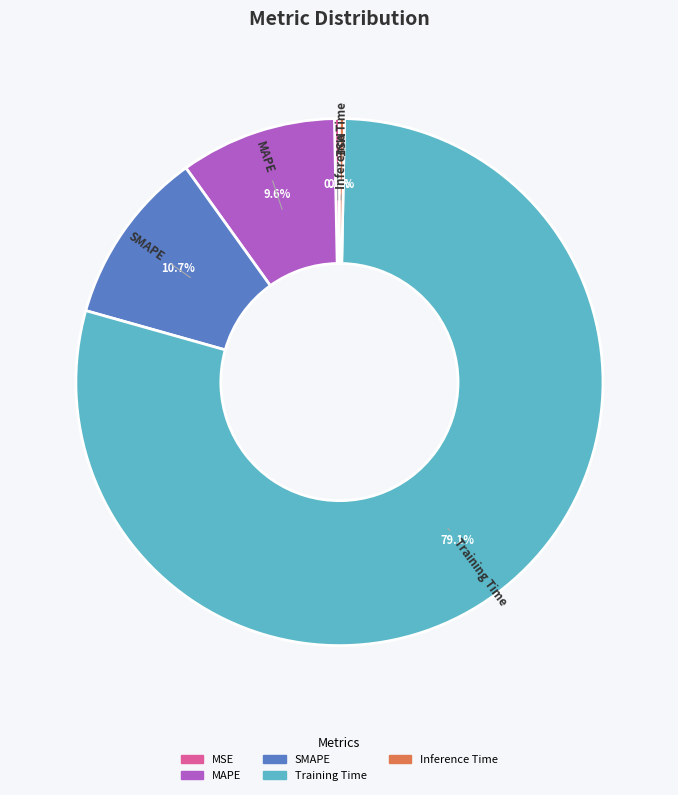

True or false: SMAPE accounts for 11% of the total.

True